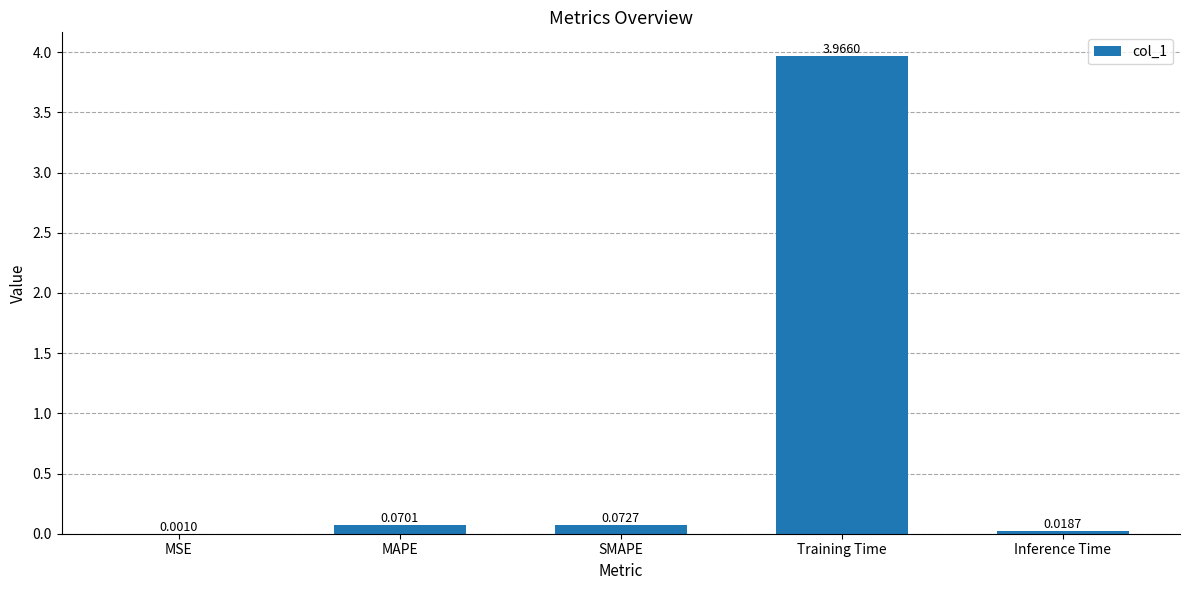

What is the change in value from MAPE to Training Time?

+3.9